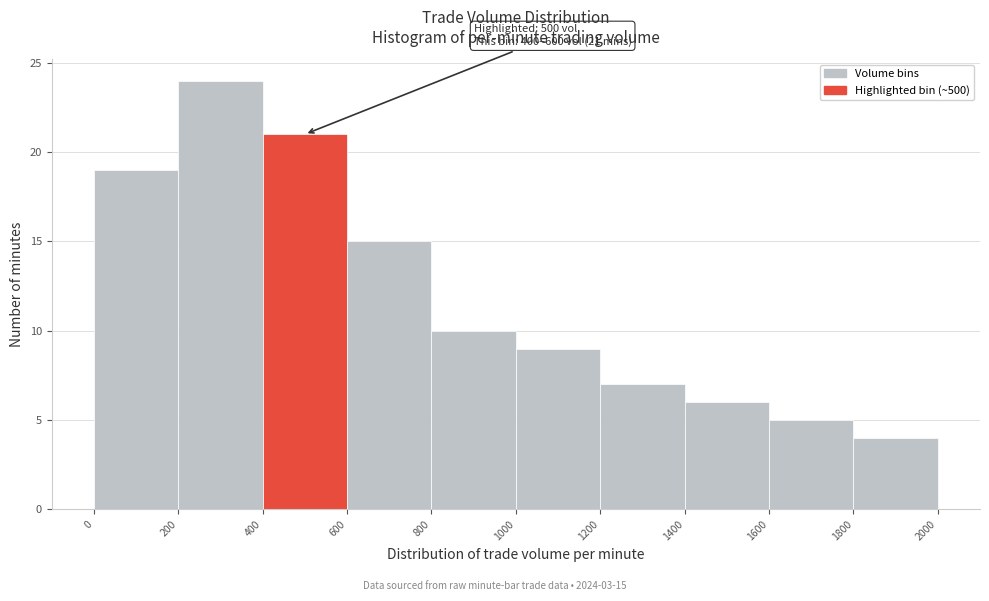

Over which range of the x-axis is the bar tallest?

200 to 400